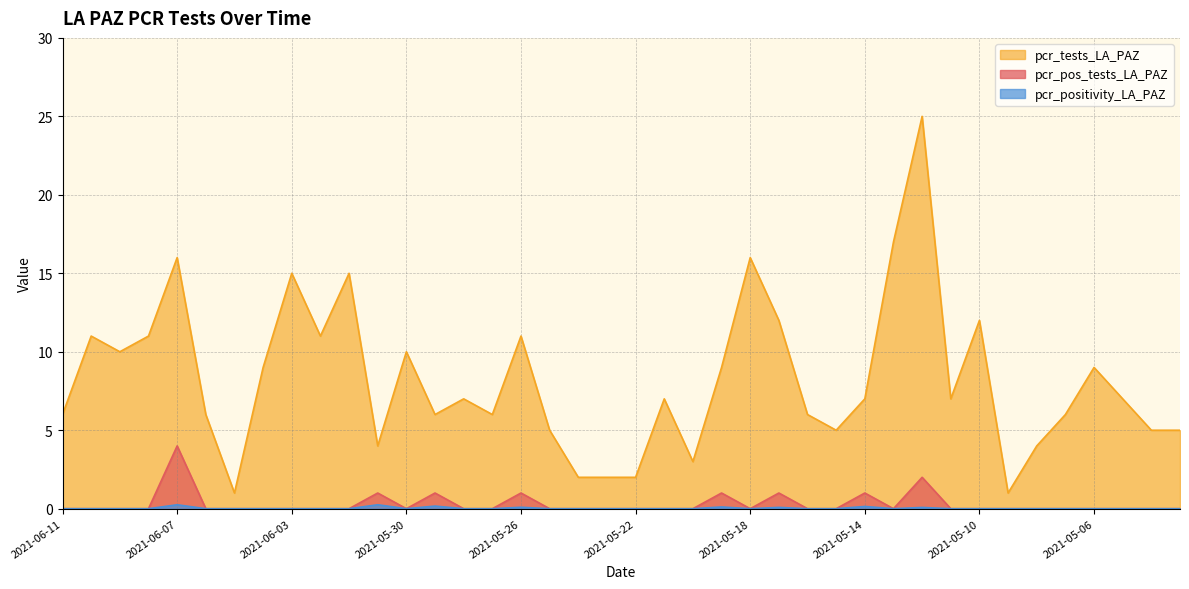

What is the average value of the pcr_pos_tests_LA_PAZ series?

0.3